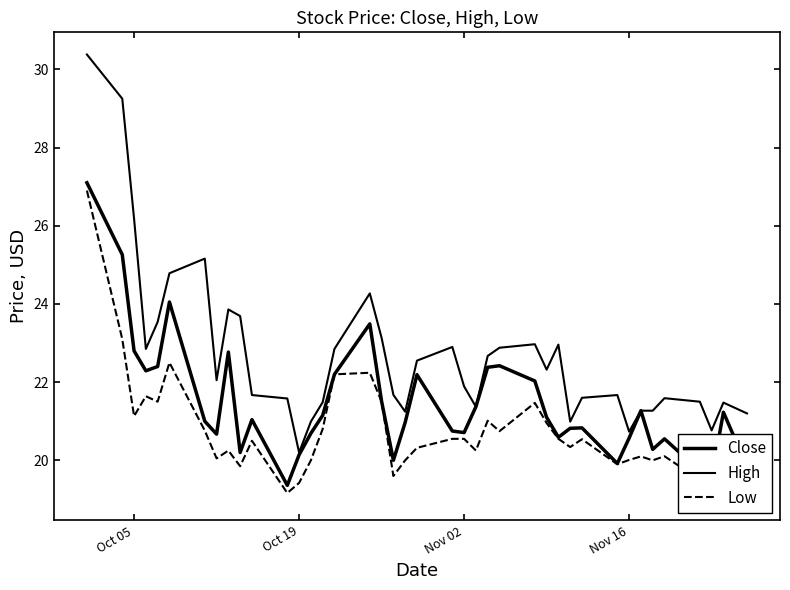

What are all the series names shown in the legend?

Close, High, Low